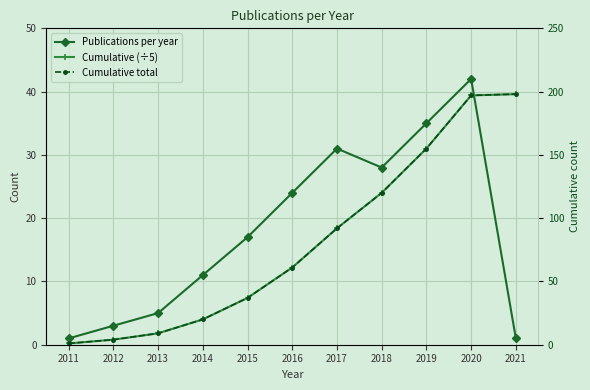

How many lines are shown in the chart?

3